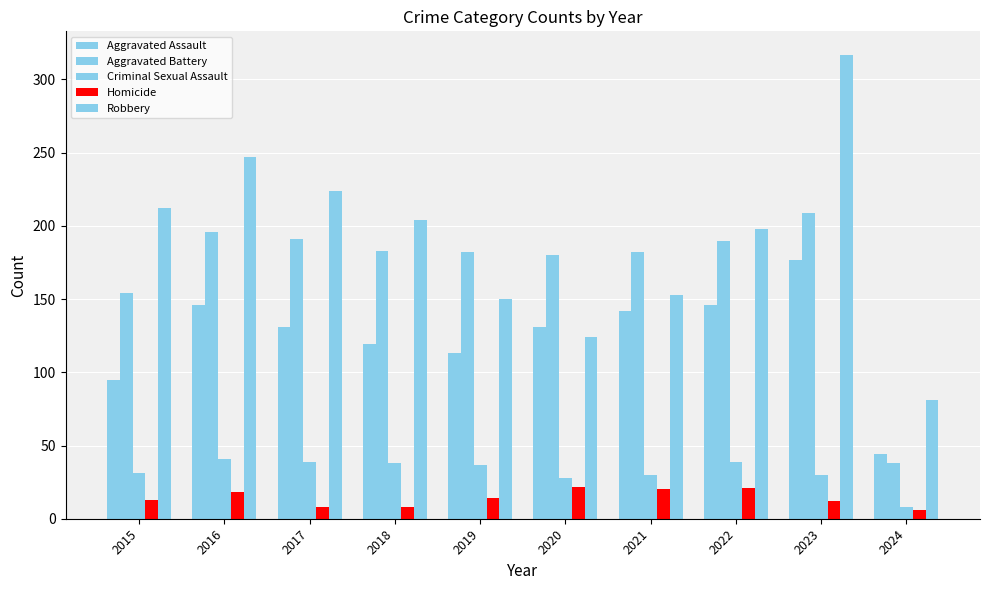

Are the bars grouped side by side (vs. stacked)?

Yes